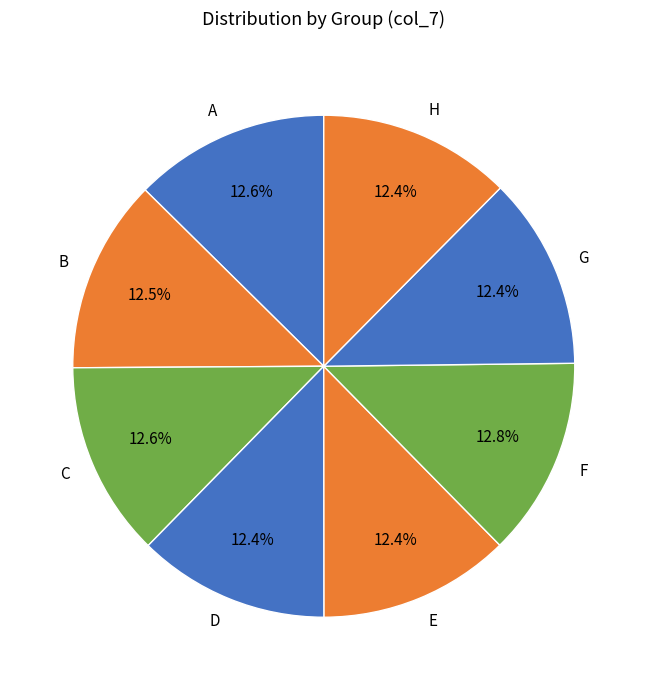

True or false: H accounts for 12% of the total.

True